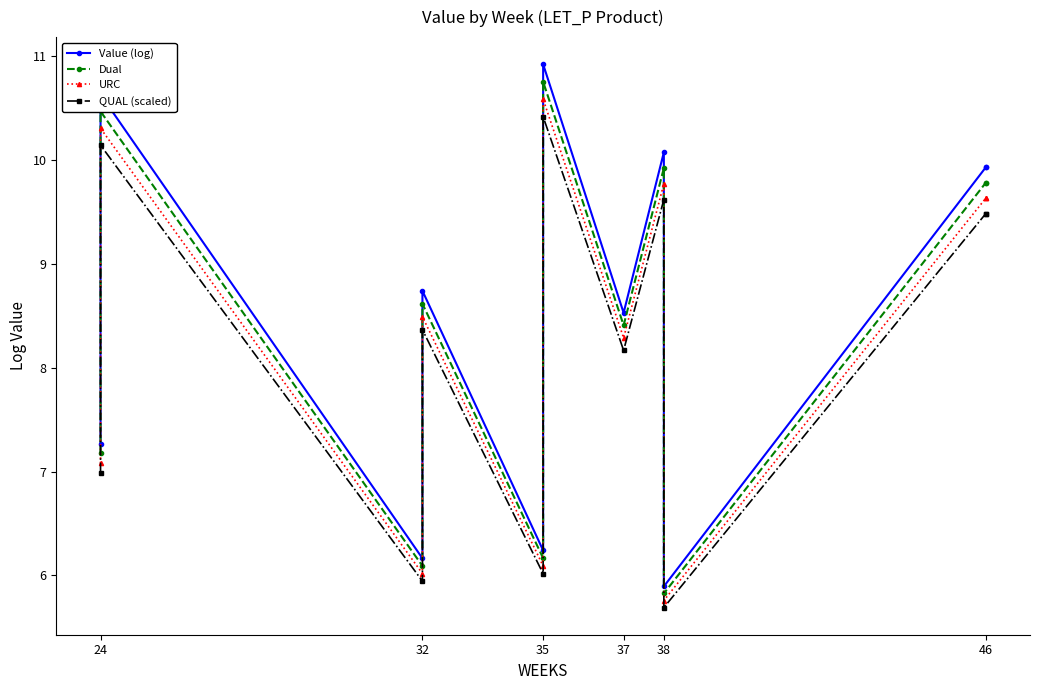

True or false: QUAL (scaled) has more than 1 points higher than both neighbors.

True